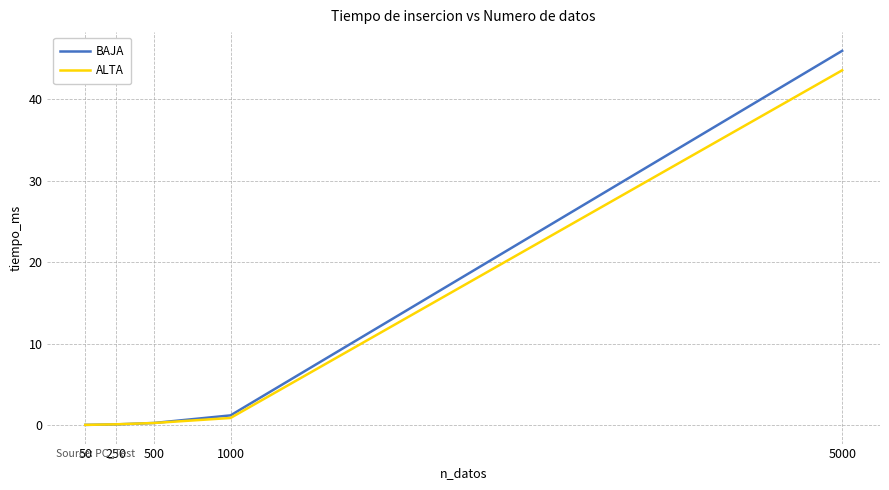

What is the difference between the second highest and minimum values in the ALTA series?

0.8